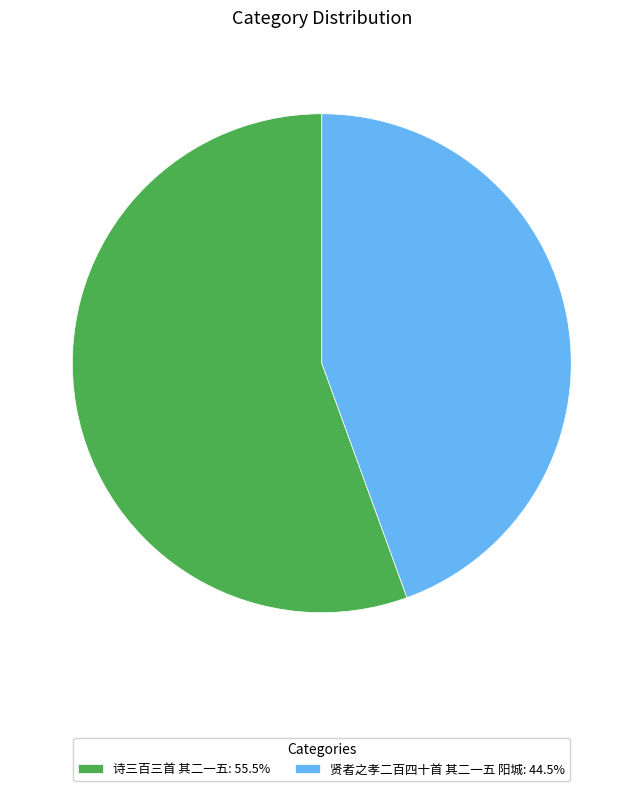

Which category accounts for the majority?

诗三百三首 其二一五